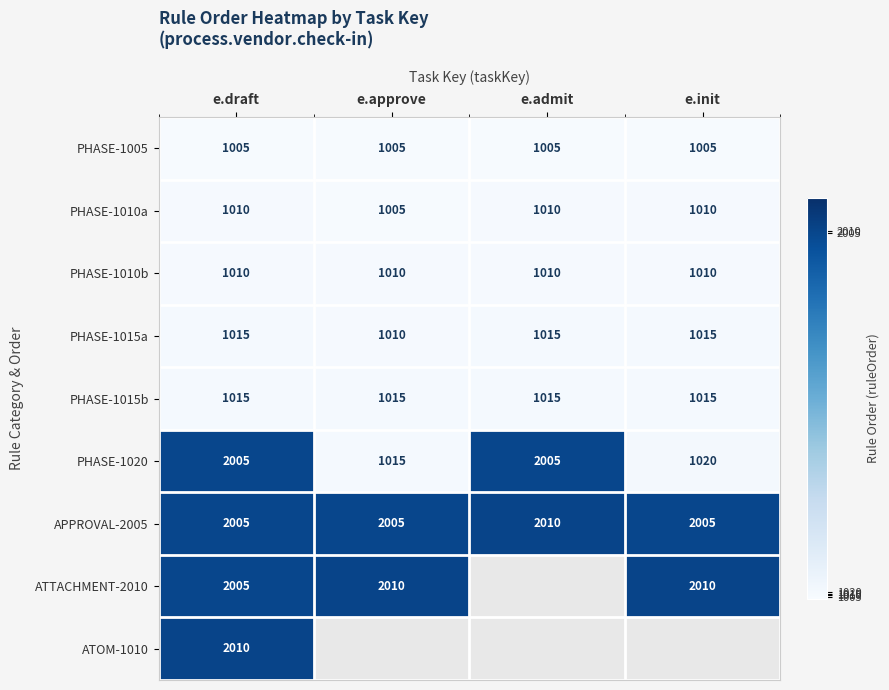

Is it true that ATTACHMENT-2010 equals 1211 at e.init?

False